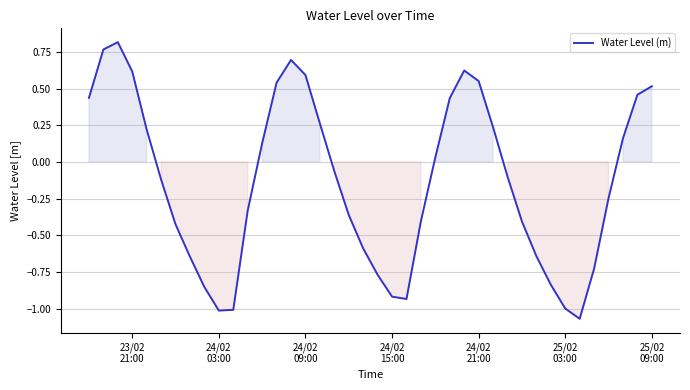

What is the difference between the maximum and minimum values?

1.9